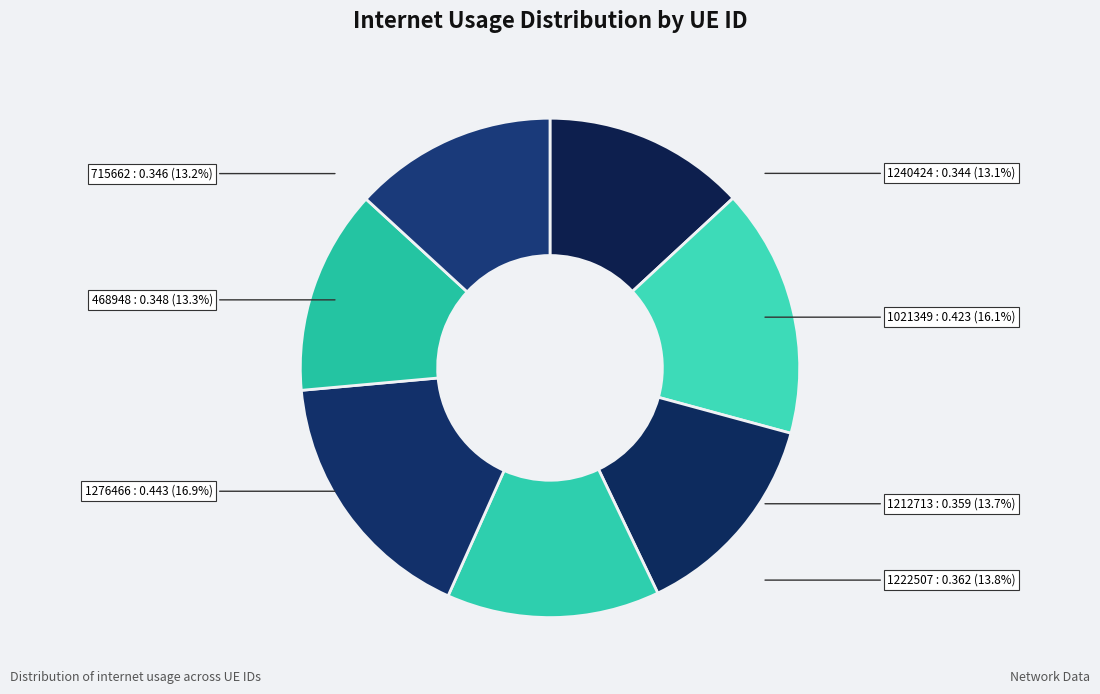

Which has a higher value, 1222507 or 1276466?

1276466